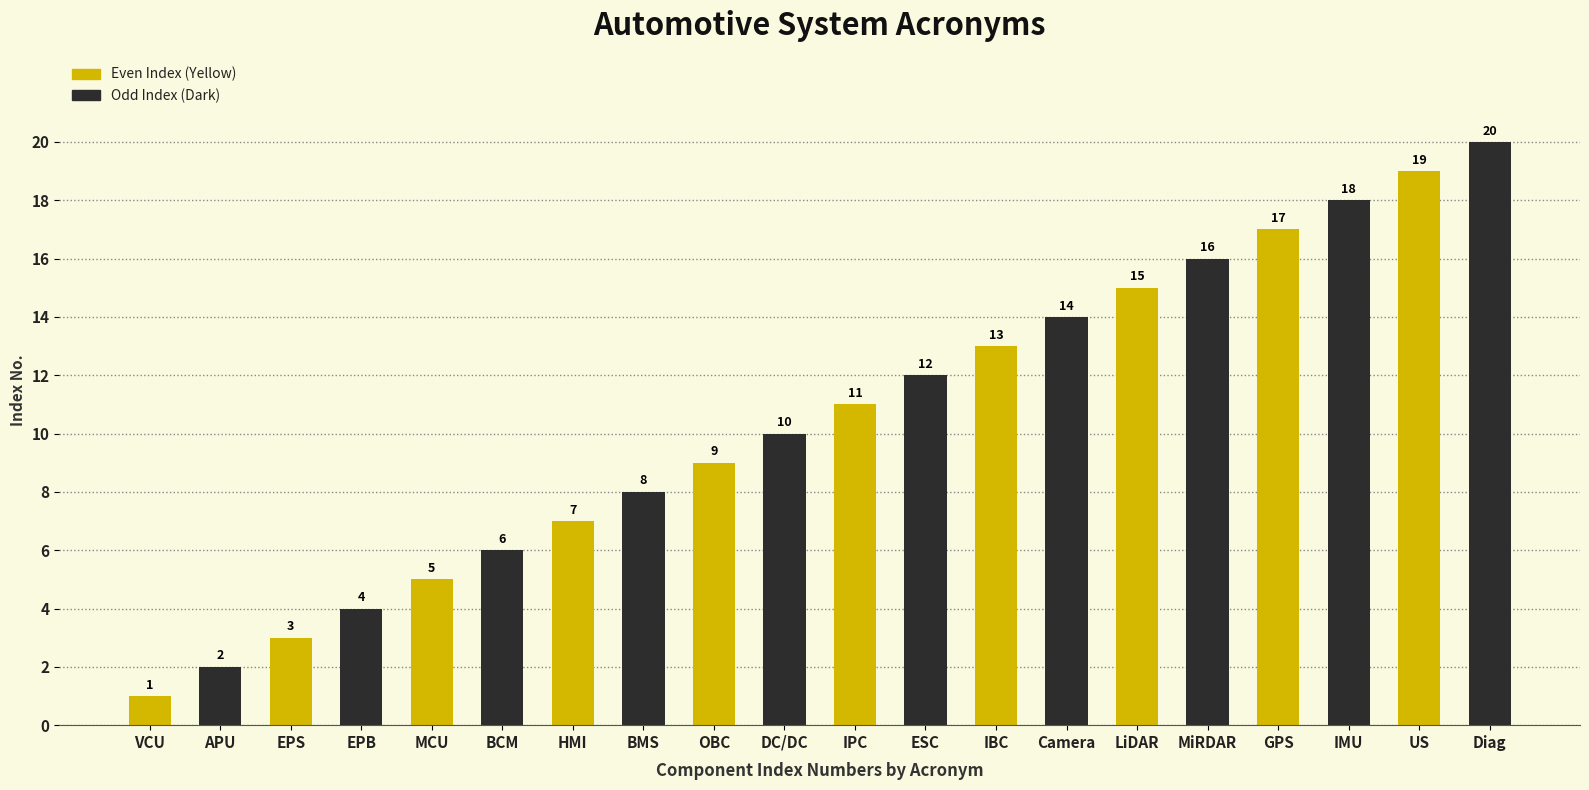

How many bars are there in each group?

2